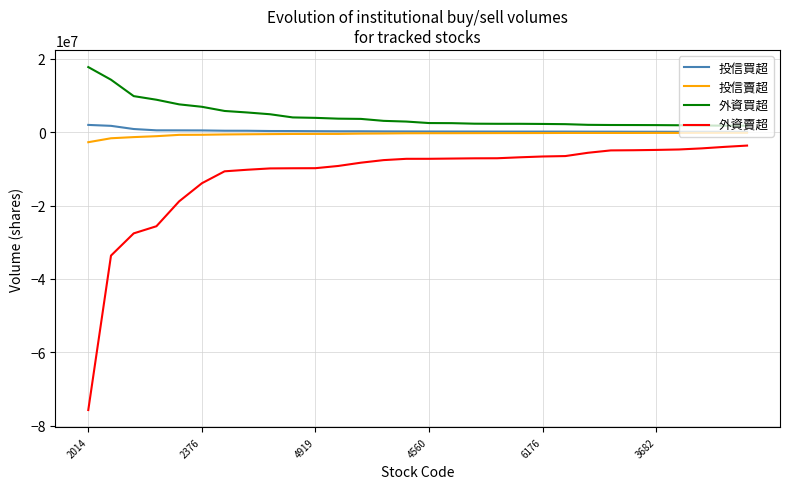

True or false: 外資賣超 and 外資買超 cross at least once.

False